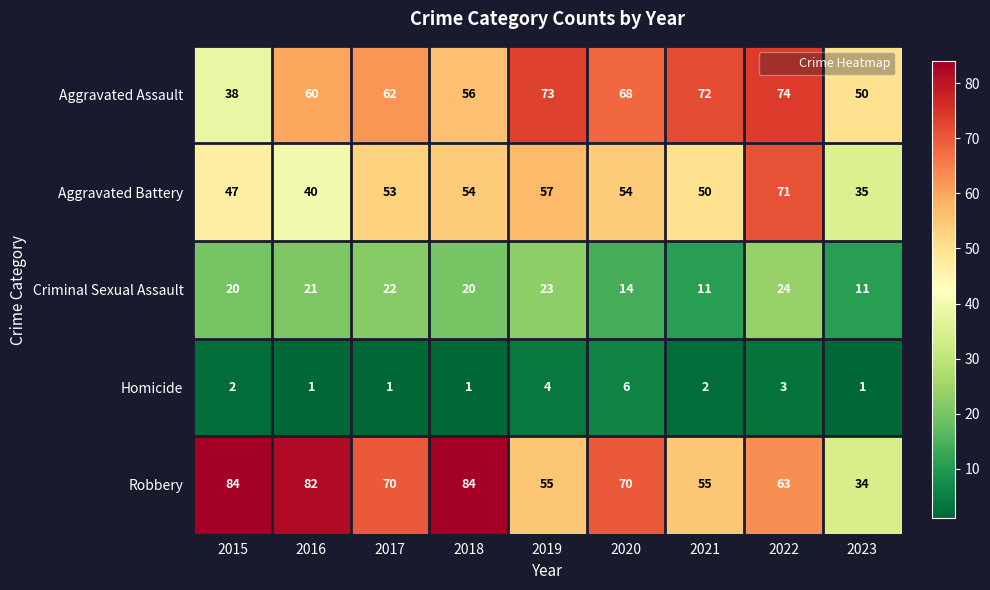

Which series changed the most between 2017 and 2018?

Robbery